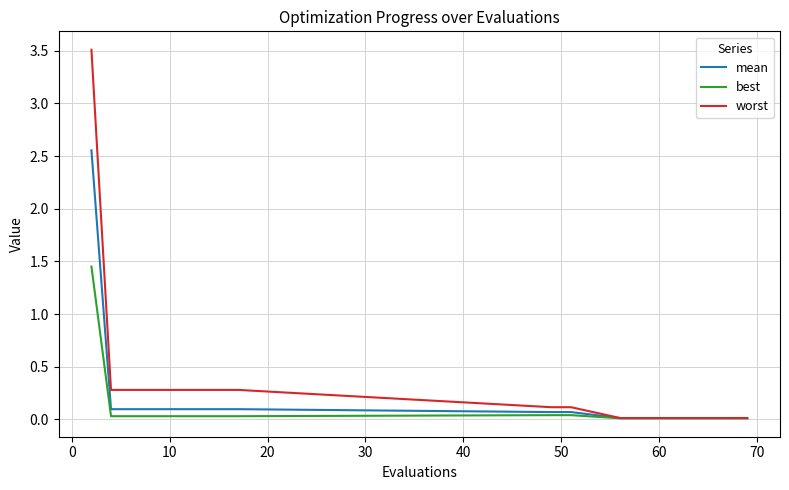

What is the greatest value displayed?

3.5